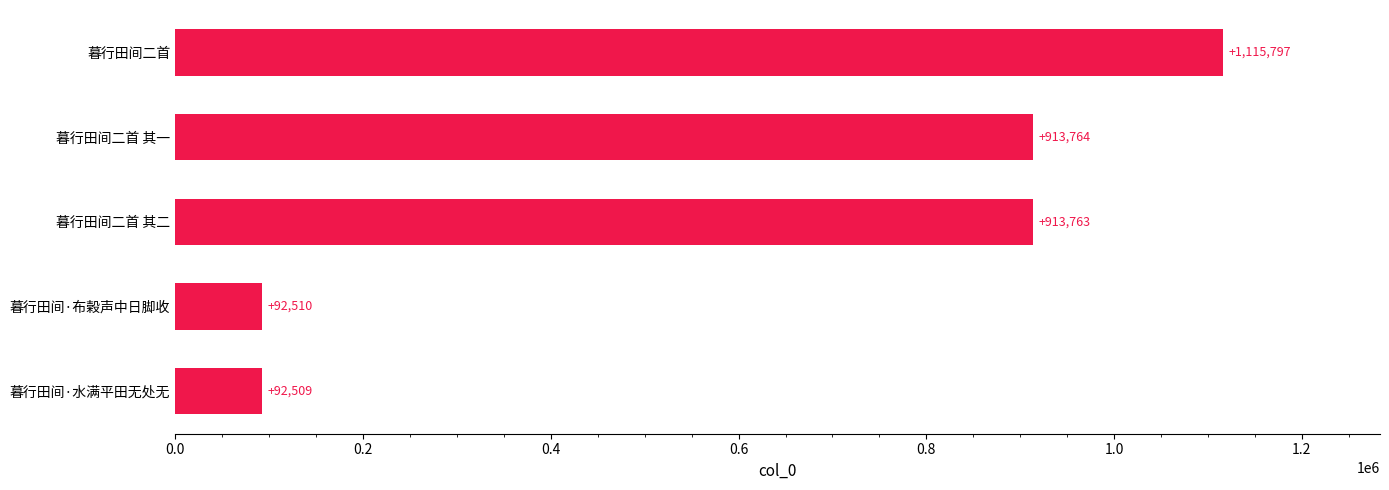

The chart shows a value of 245834 at 暮行田间二首 其二. True or false?

False